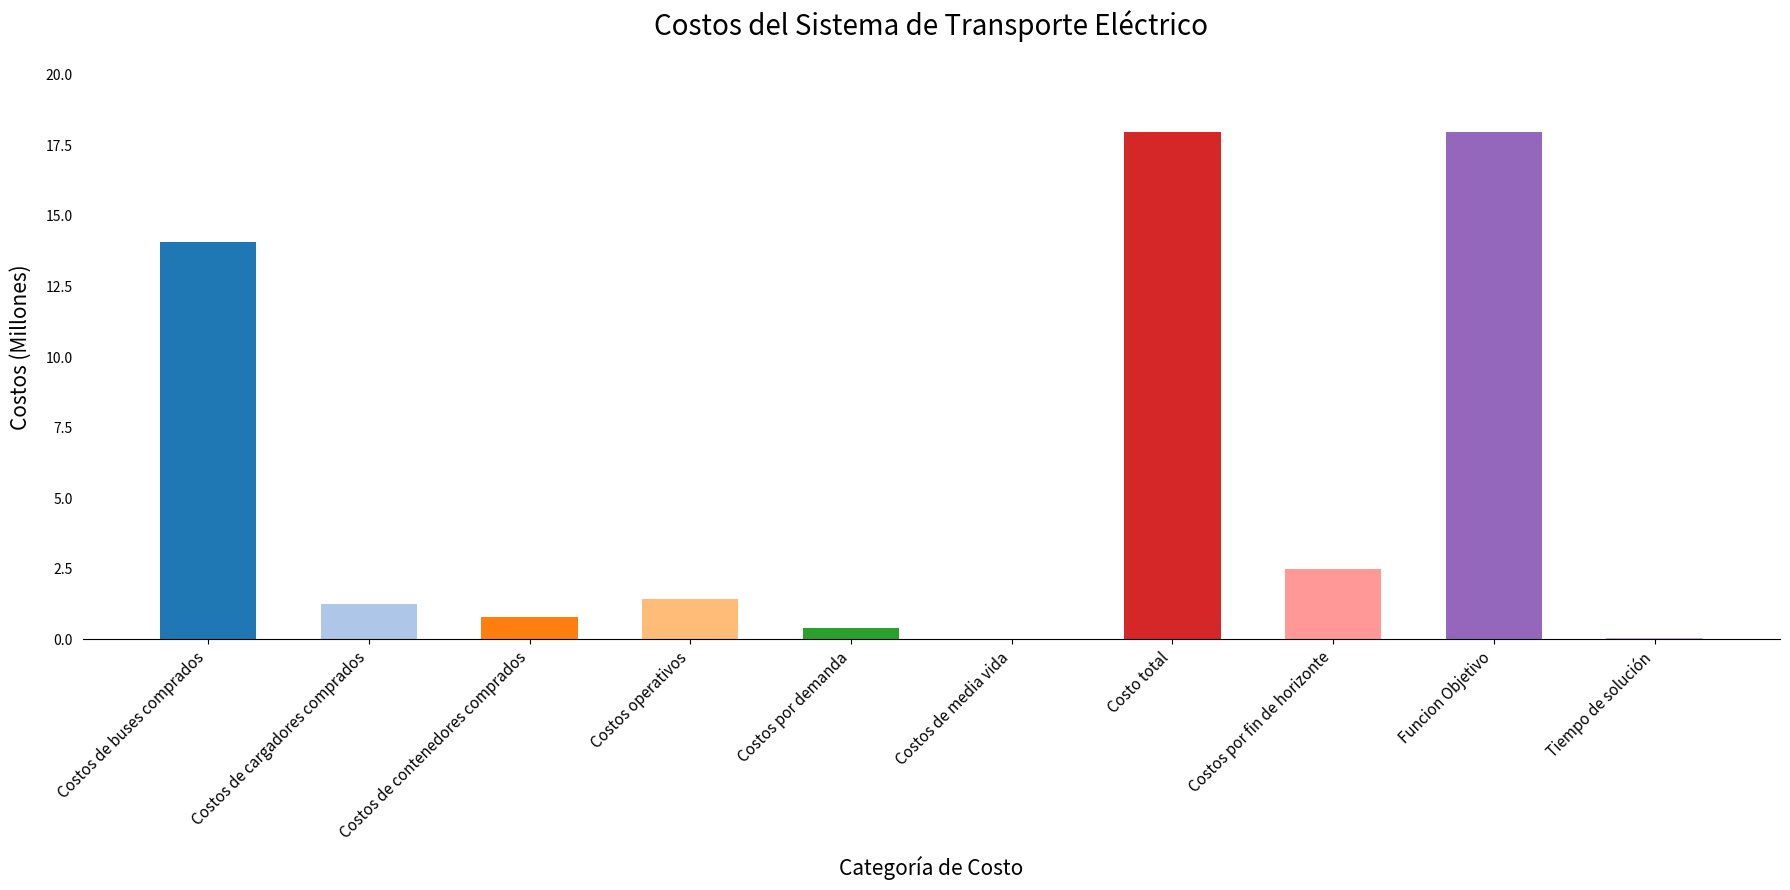

What is the greatest value displayed?

18.0